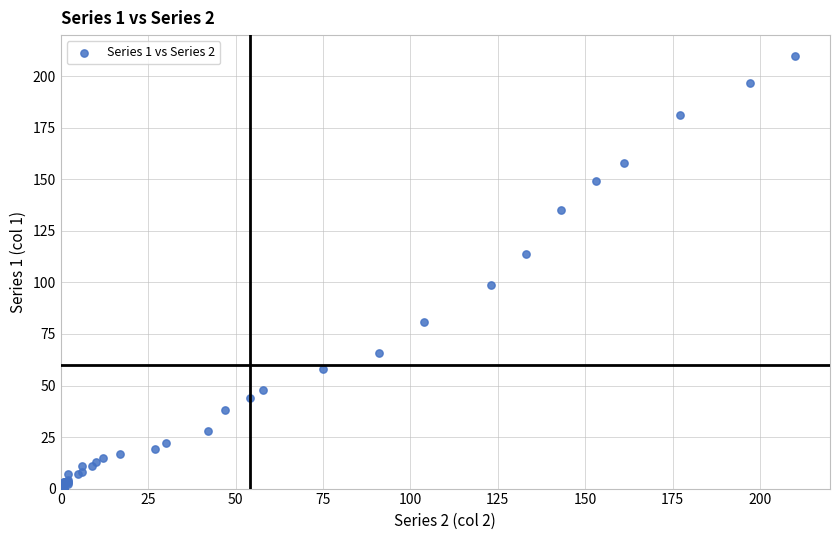

What Y value in the scatter plot is closest to 105?

99